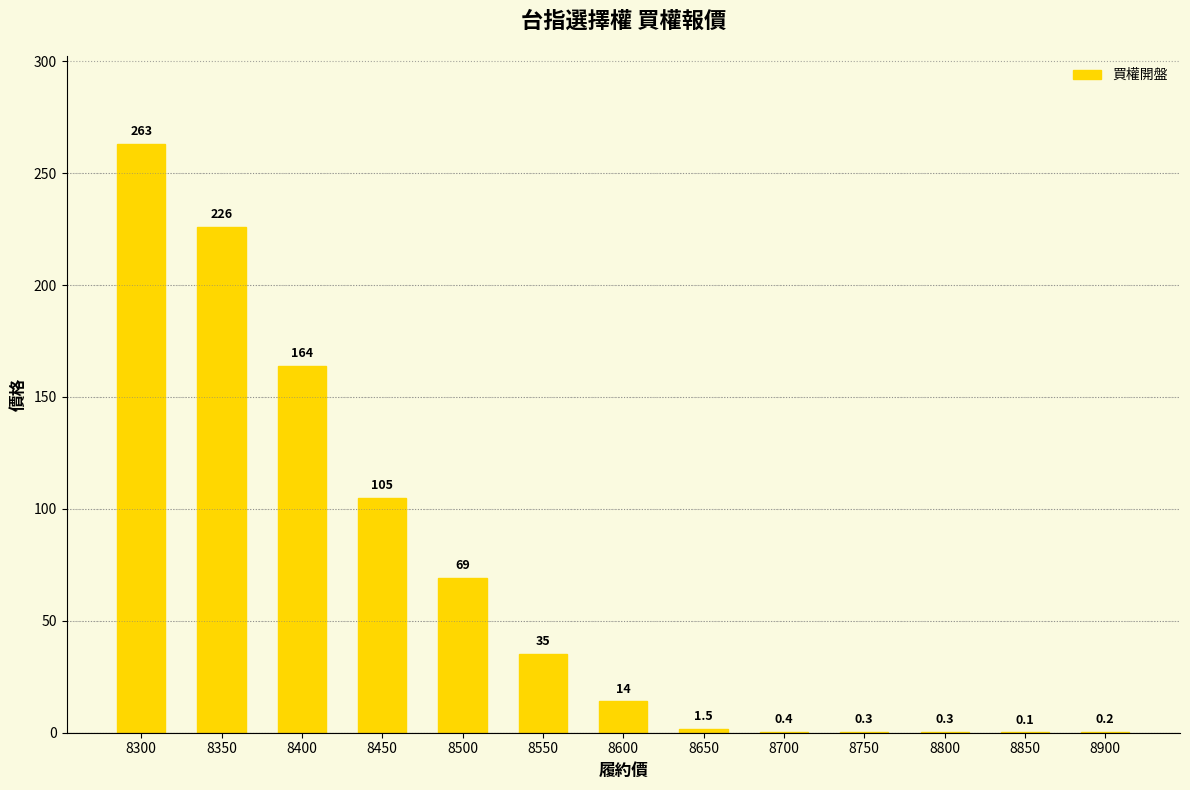

What is the approximate value at 8450?

105.0